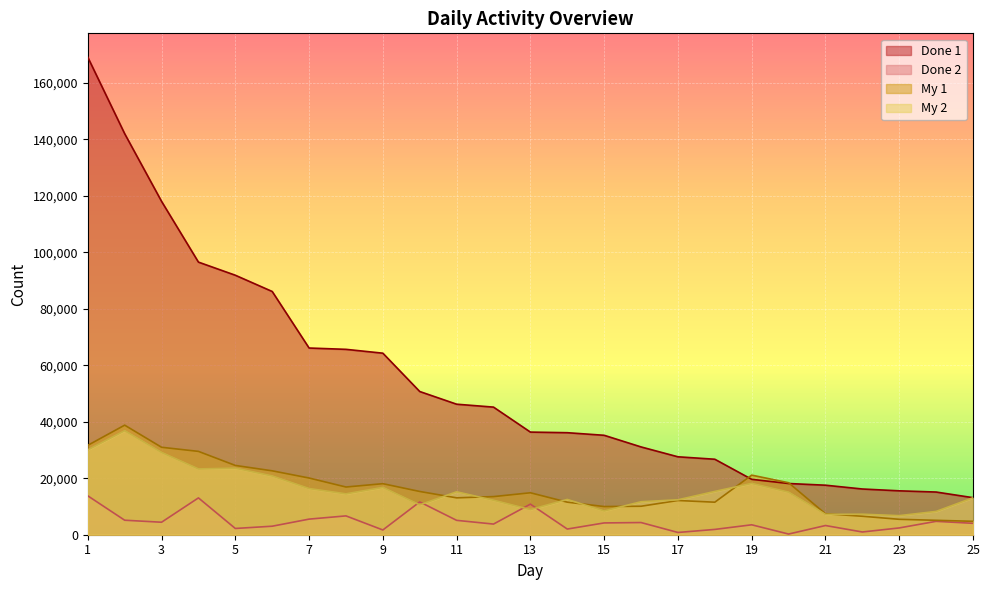

List the series in order of their peak value, highest first.

Done 1, My 1, My 2, Done 2